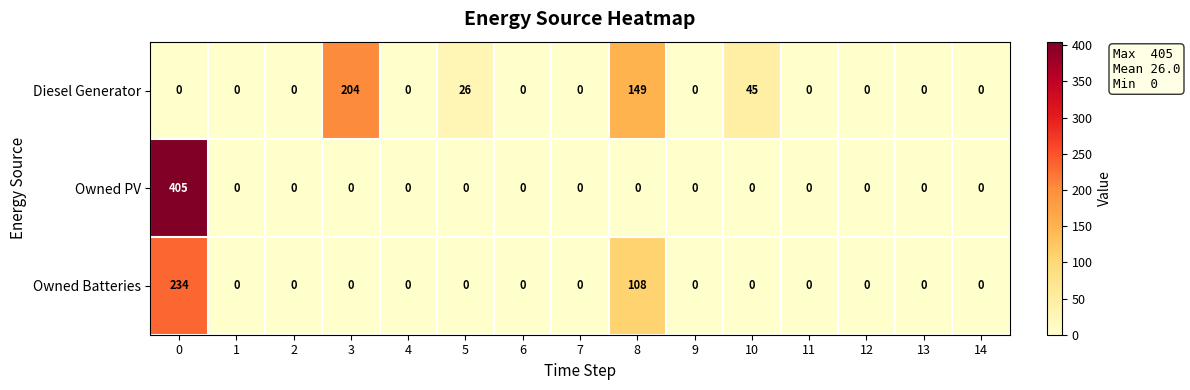

Which series has the largest range (max minus min)?

Owned PV